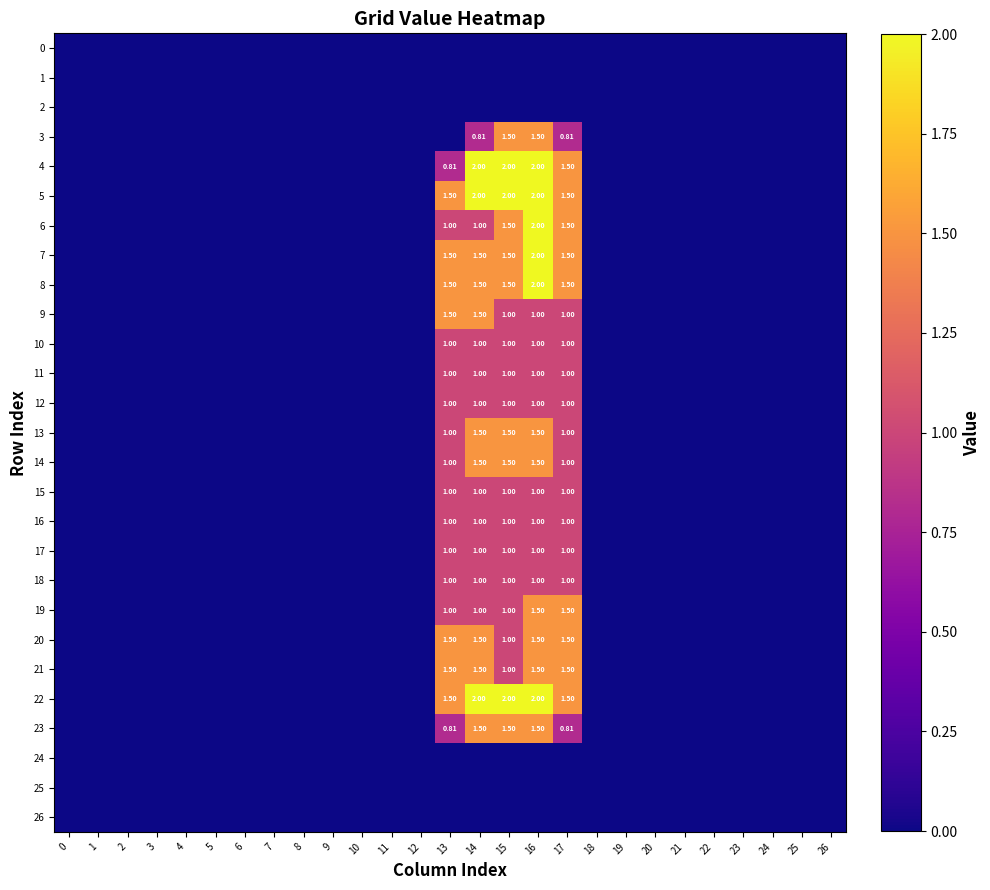

Between 21 and 3, which is larger?

21